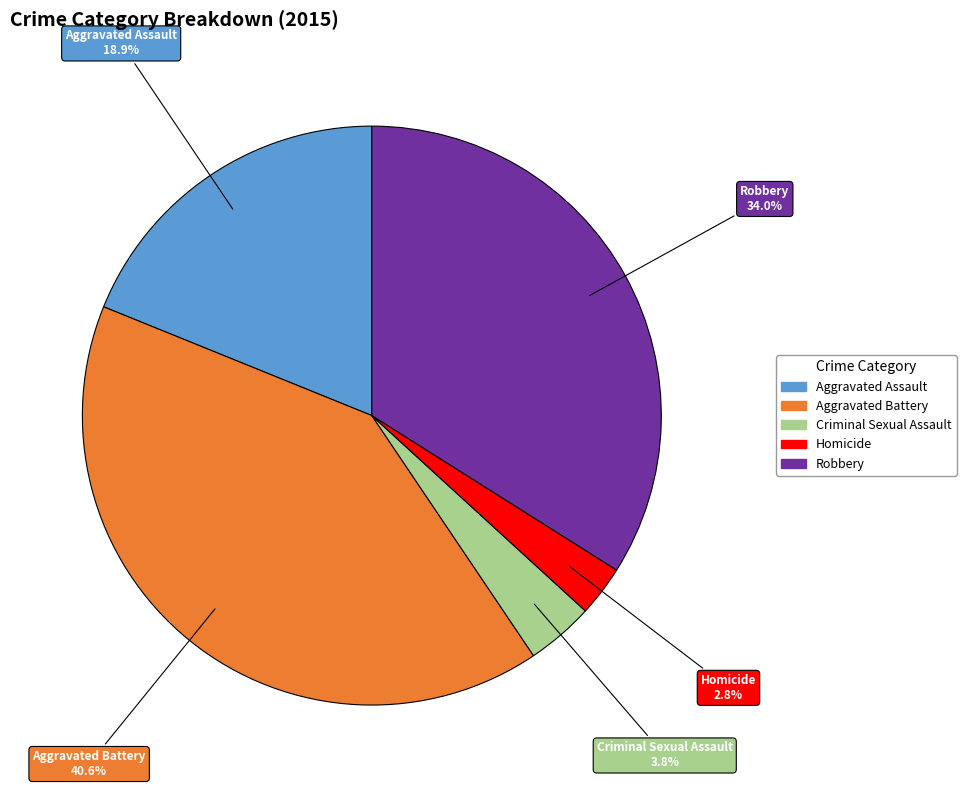

To the nearest percent, what is the difference between the largest and smallest slice percentages?

38%